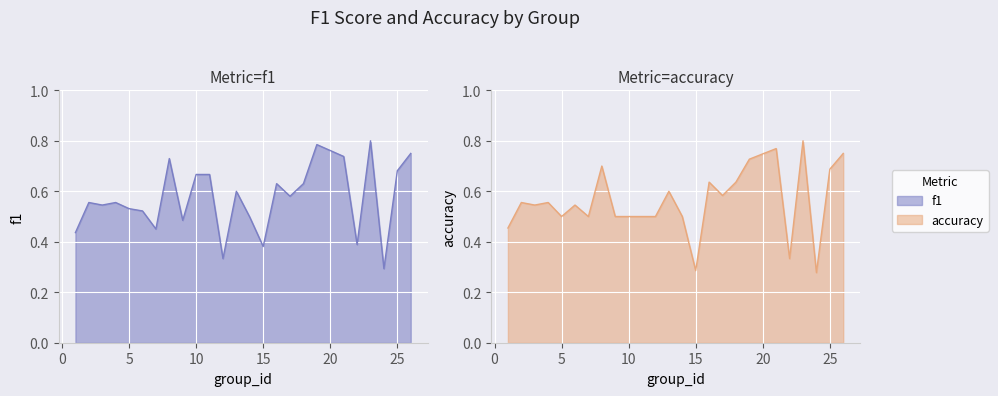

Where is f1 nearest to the value 0?

24